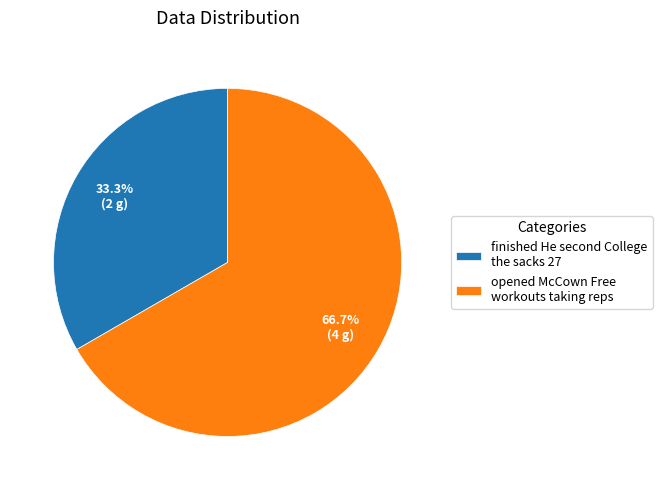

To the nearest percent, what percentage of the pie is opened McCown Free workouts taking reps?

67%